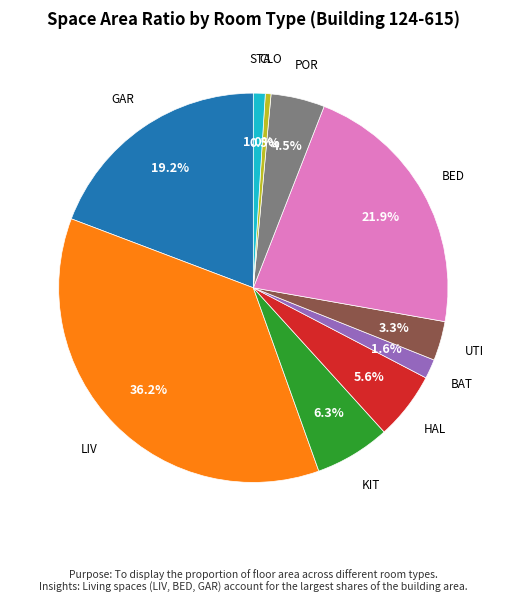

Is there any slice that represents more than half of the pie?

No